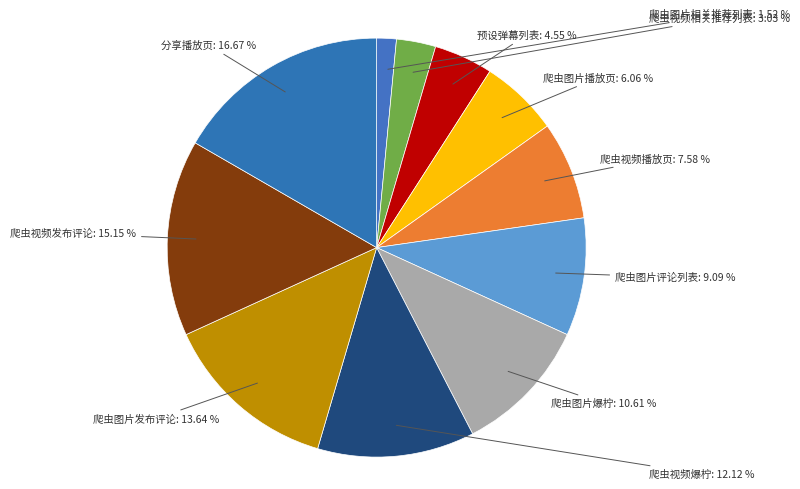

To the nearest percent, what is the difference between the 预设弹幕列表 and 爬虫图片爆柠 slice percentages?

6%